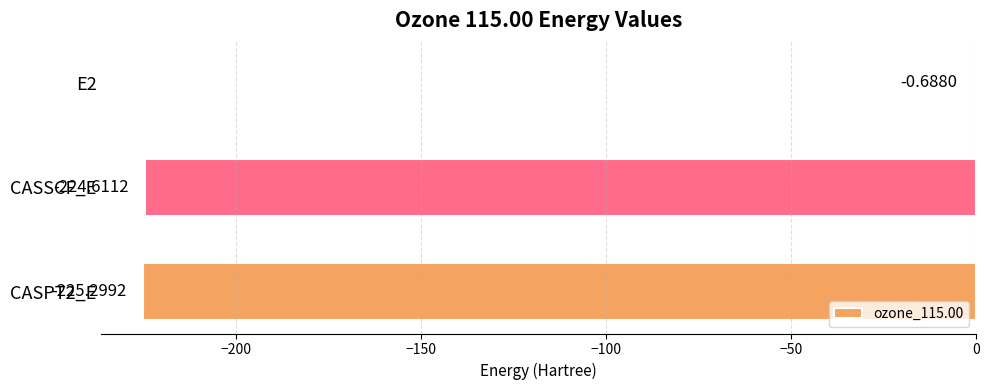

What is the sum of the values at E2 and CASPT2_E?

-226.0